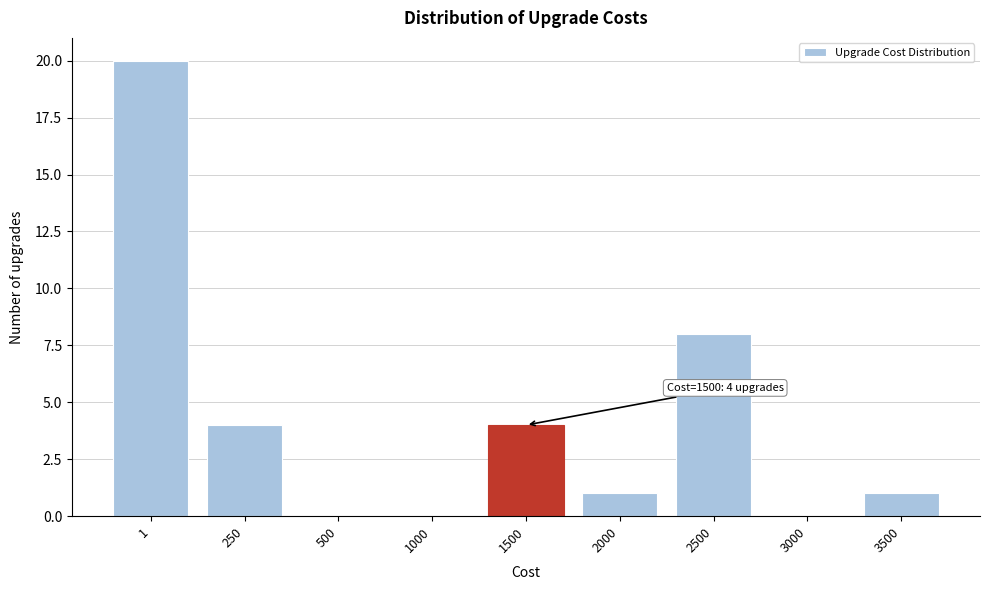

Reading left to right, transcribe all the data shown in this chart.

1=20	250=4	500=0	1000=0	1500=4	2000=1	2500=8	3000=0	3500=1